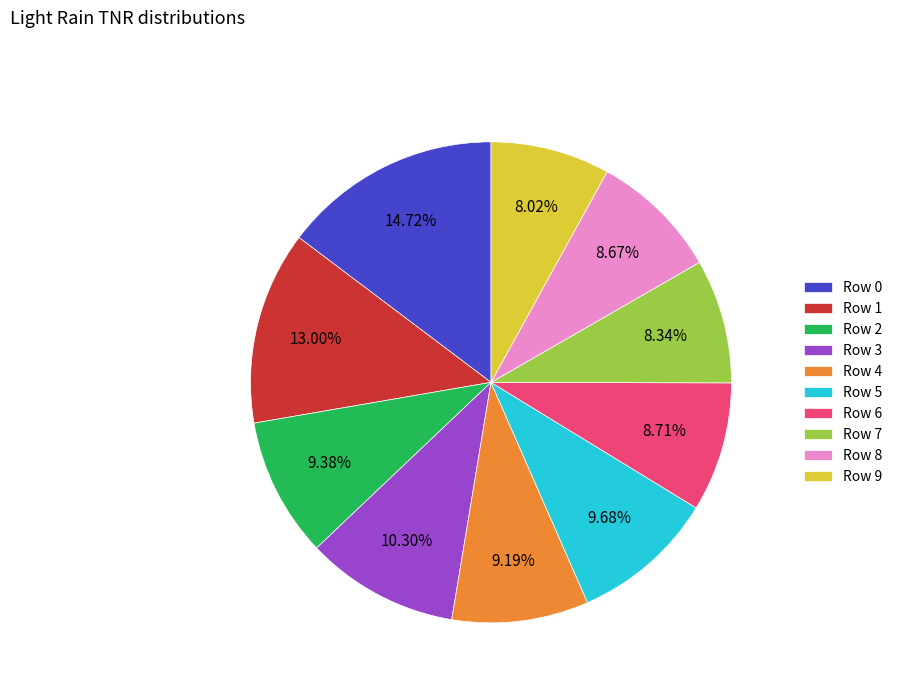

Is the sum of Row 0 and Row 7 greater than half?

No